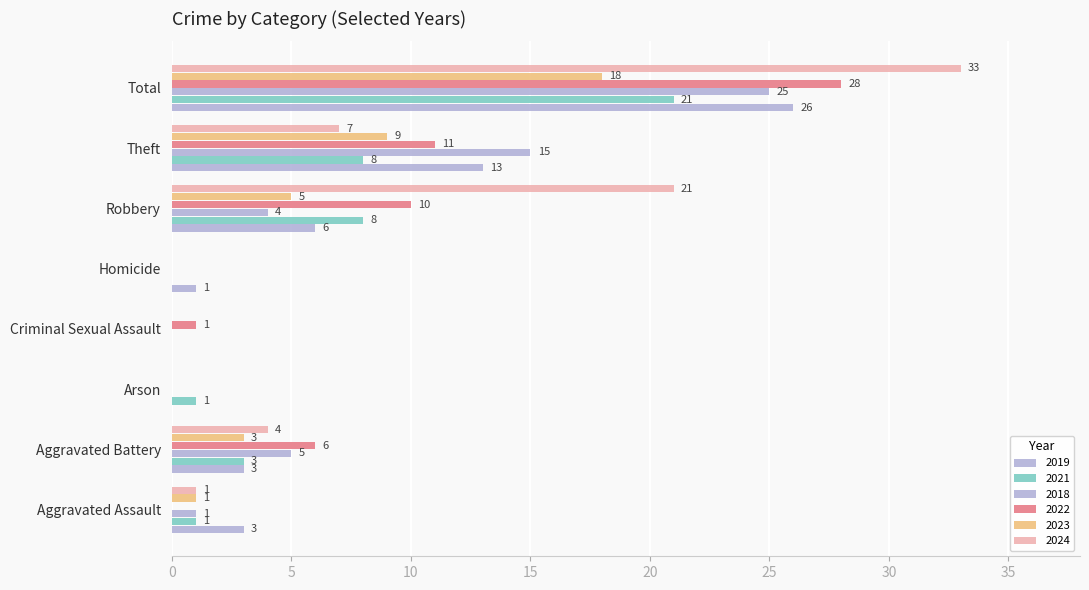

Count the number of data series in this chart.

6